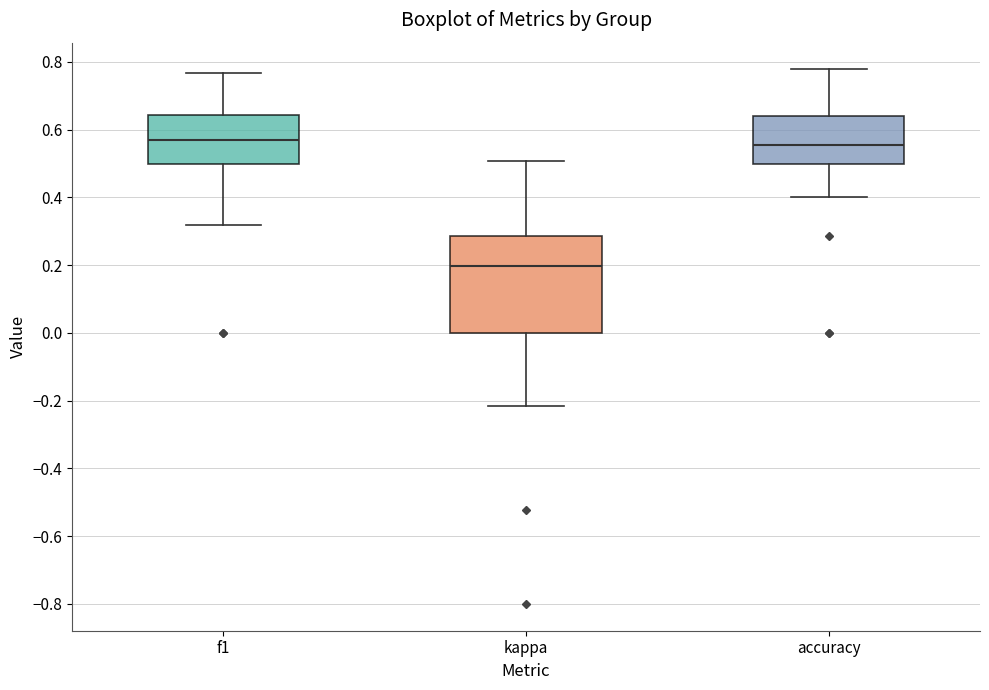

Reading left to right, transcribe this box plot: for each box, give where its median line is, the range the box spans, and where its two whiskers end, as read against the y-axis. The values are not printed on the chart, so give them approximately, as read against the axis.

f1: median 0.56, box 0.50 to 0.64, whiskers 0.32 to 0.76
kappa: median 0.20, box 0.00 to 0.28, whiskers -0.22 to 0.50
accuracy: median 0.56, box 0.50 to 0.64, whiskers 0.40 to 0.78